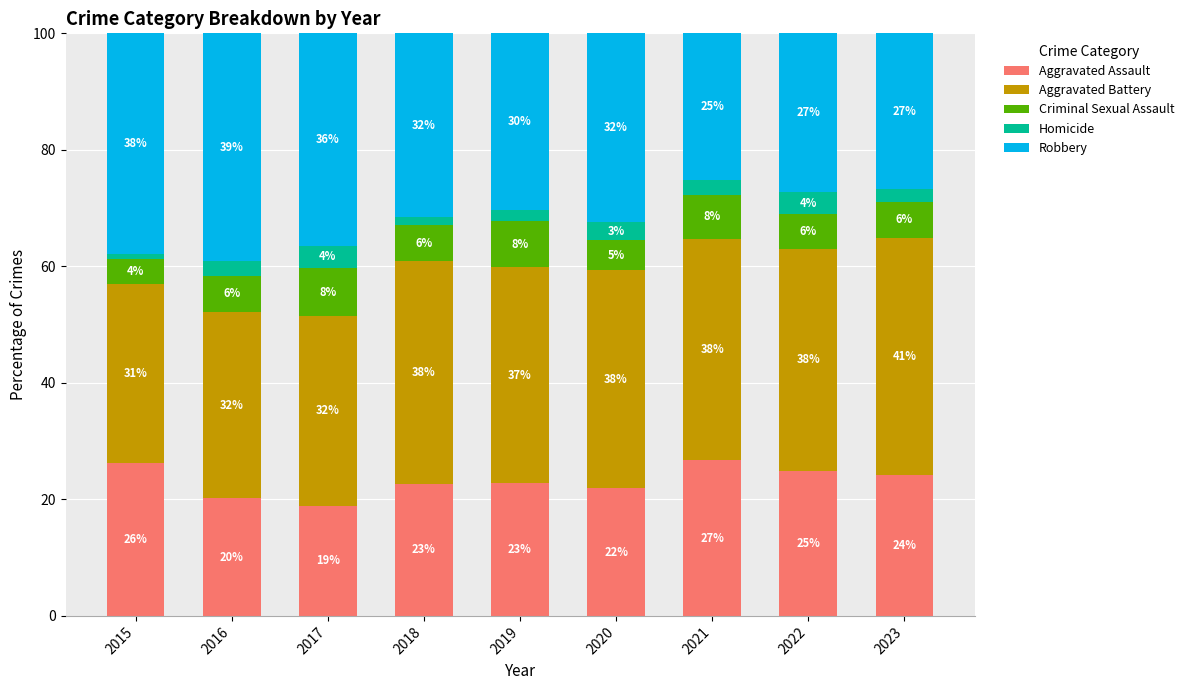

What are all the series names shown in the legend?

Aggravated Assault, Aggravated Battery, Criminal Sexual Assault, Homicide, Robbery